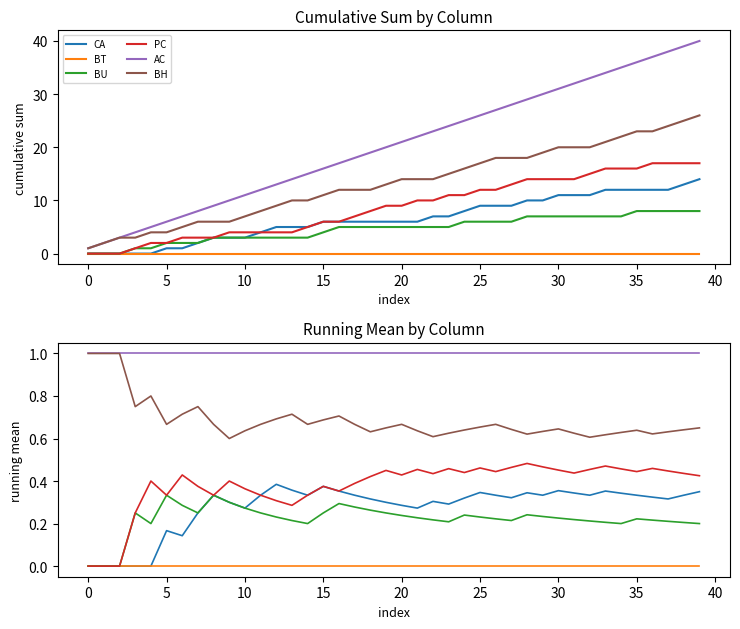

The AC series shows 1.6 at 10. True or false?

False